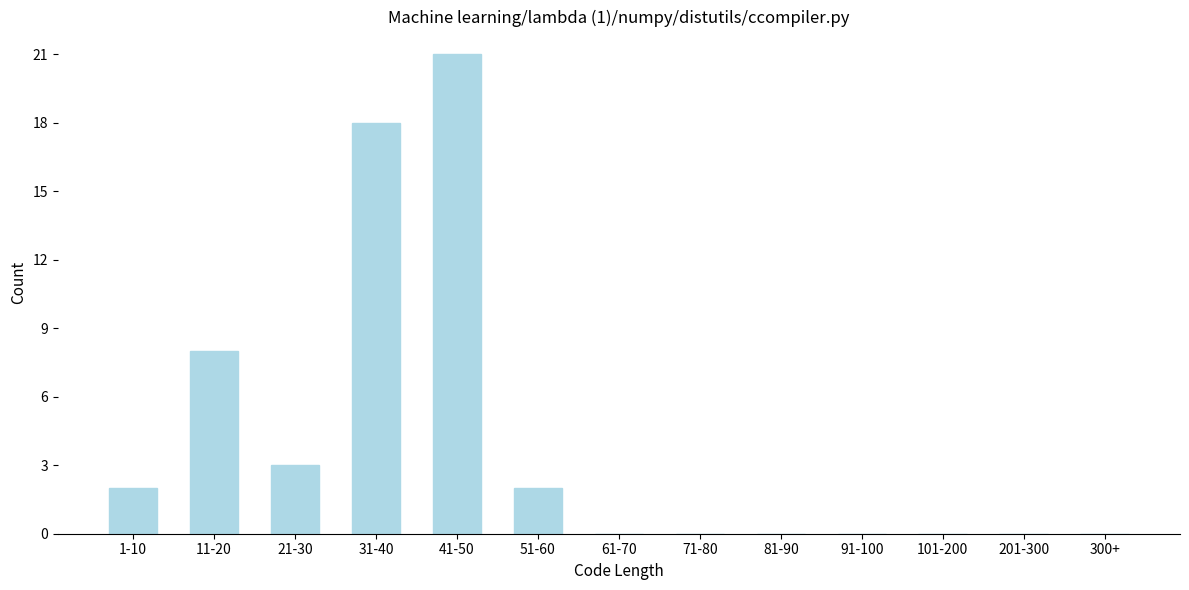

Reading right to left, extract all data points from this chart.

300+=0	201-300=0	101-200=0	91-100=0	81-90=0	71-80=0	61-70=0	51-60=2	41-50=21	31-40=18	21-30=3	11-20=8	1-10=2